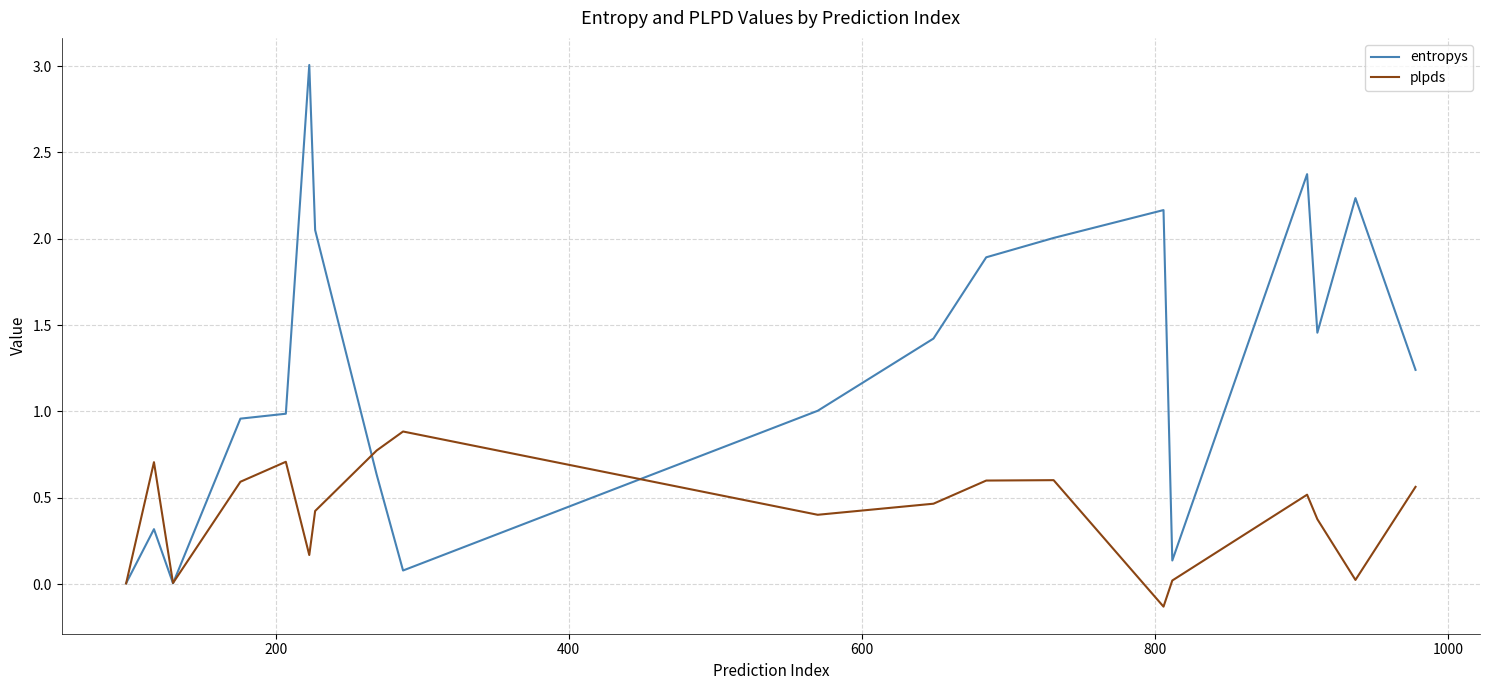

Which series has the largest total across all categories?

entropys